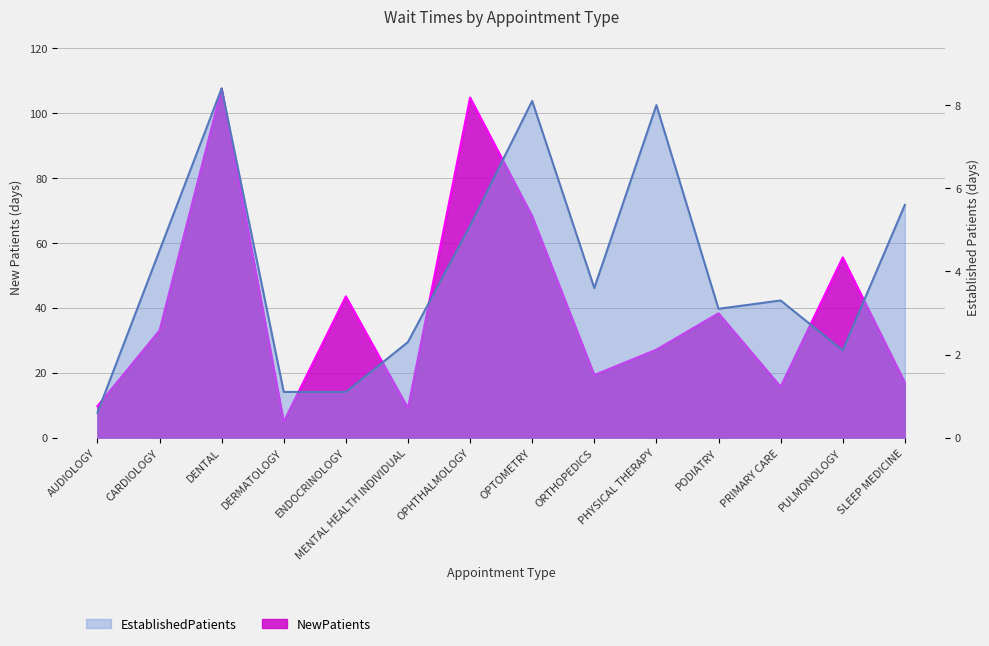

Count the number of data series in this chart.

2